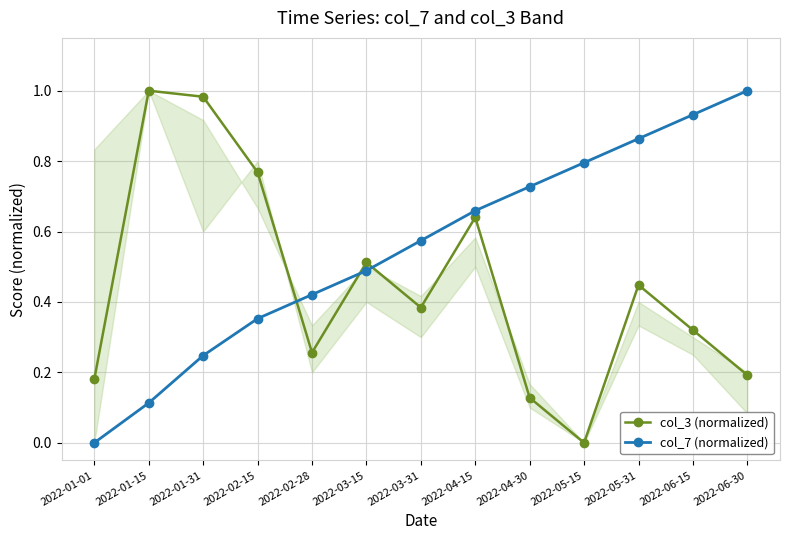

What is the label of the 4th point from the left?

2022-02-15